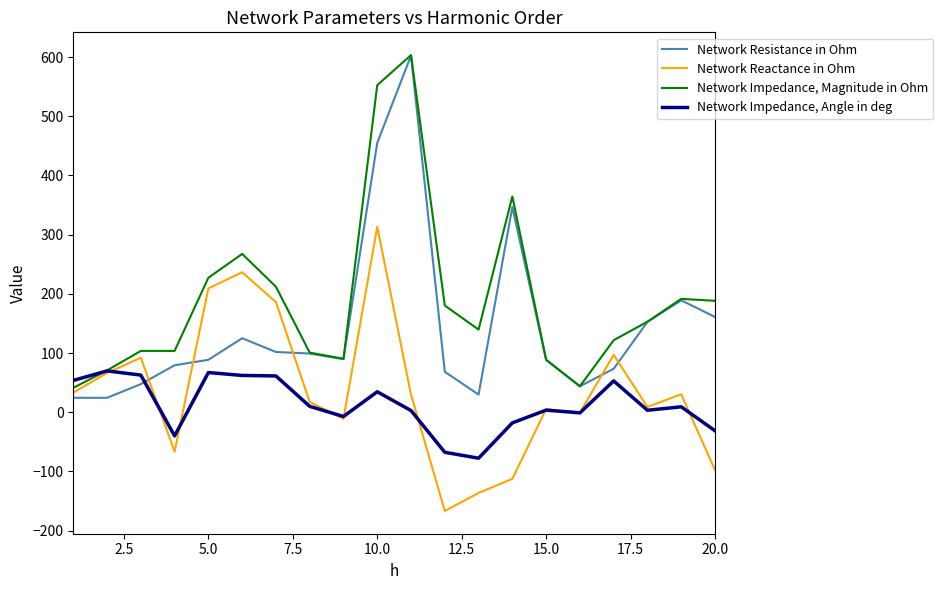

Is this an area chart (filled region under the line)?

No